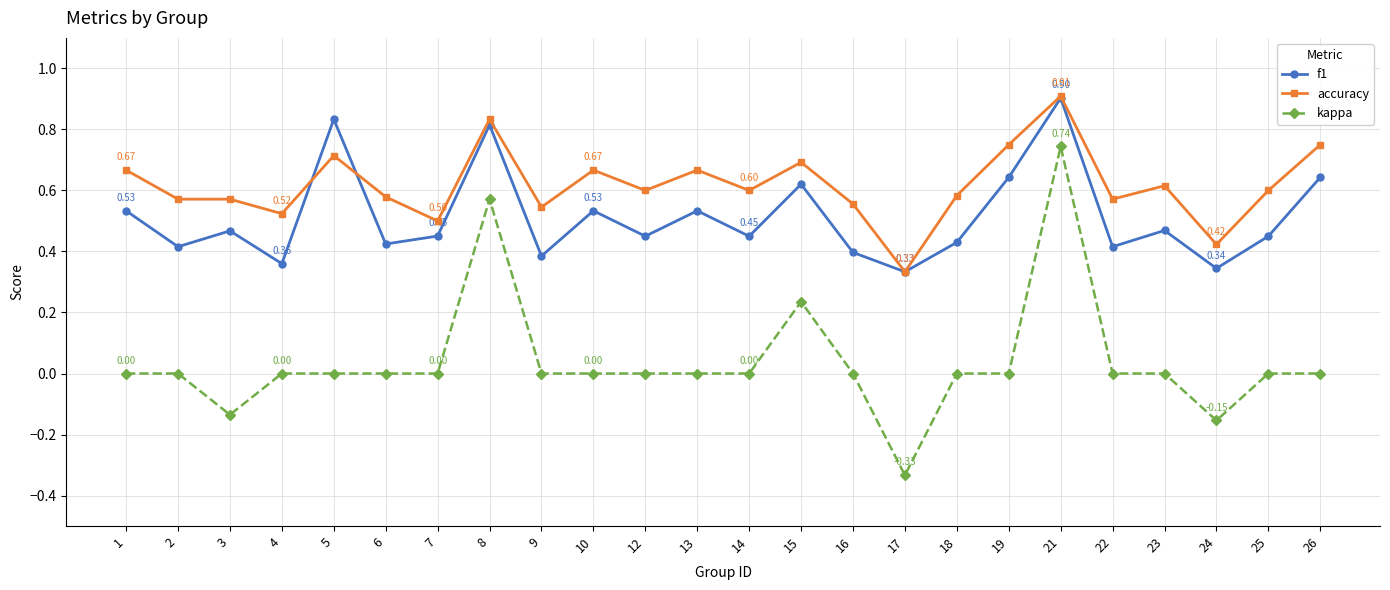

At 23, list the series in order from smallest to largest.

kappa, f1, accuracy